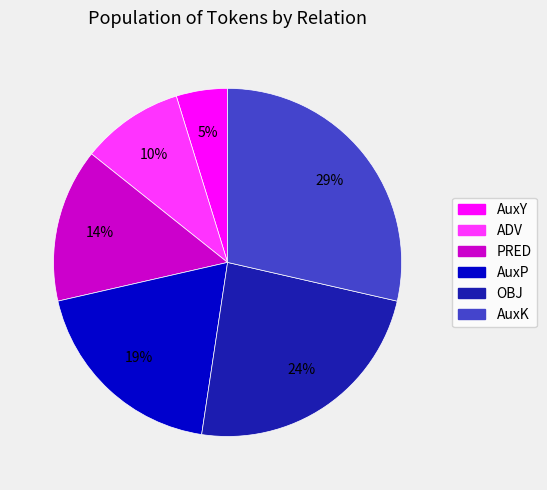

What percentage is the AuxK slice, to the nearest percent?

29%